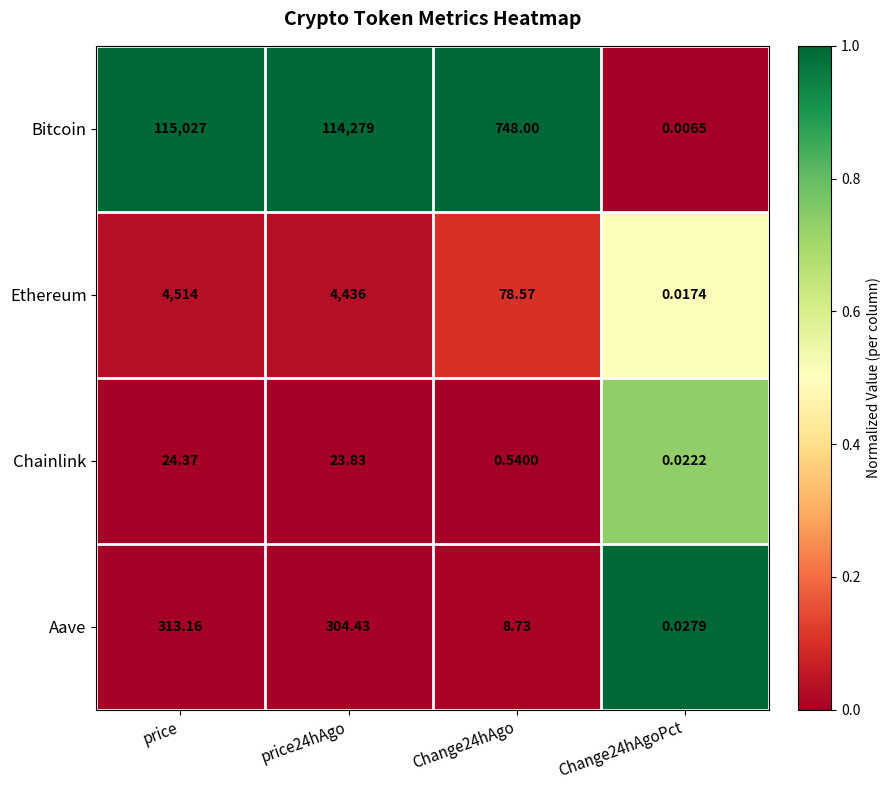

Rank the series by their maximum value, from highest to lowest.

Bitcoin, Ethereum, Aave, Chainlink